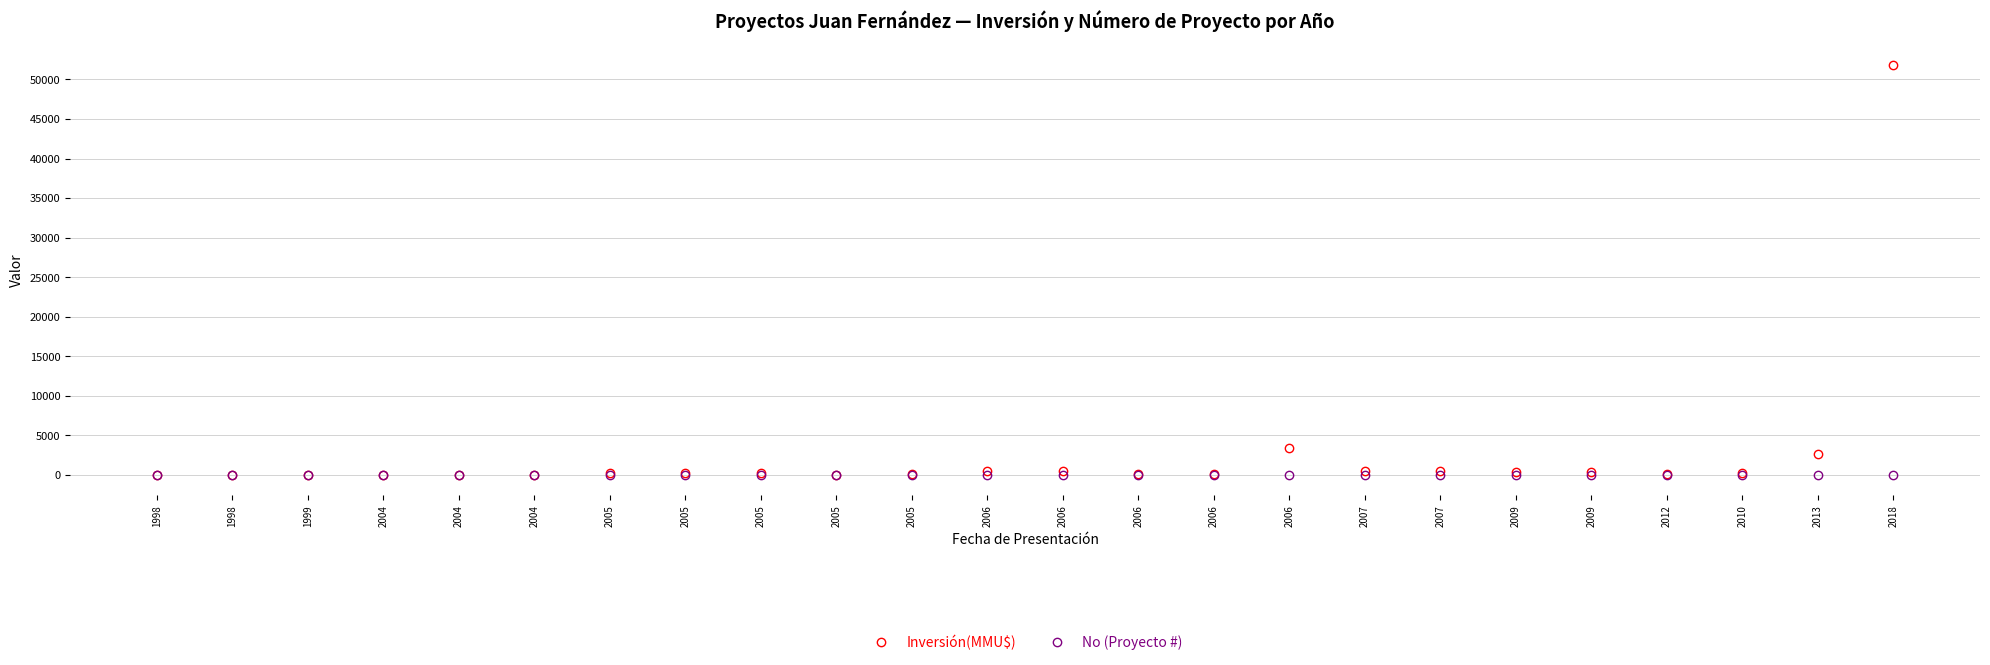

After their last crossing, which series has the higher values: No (Proyecto #) or Inversión(MMU$)?

Inversión(MMU$)